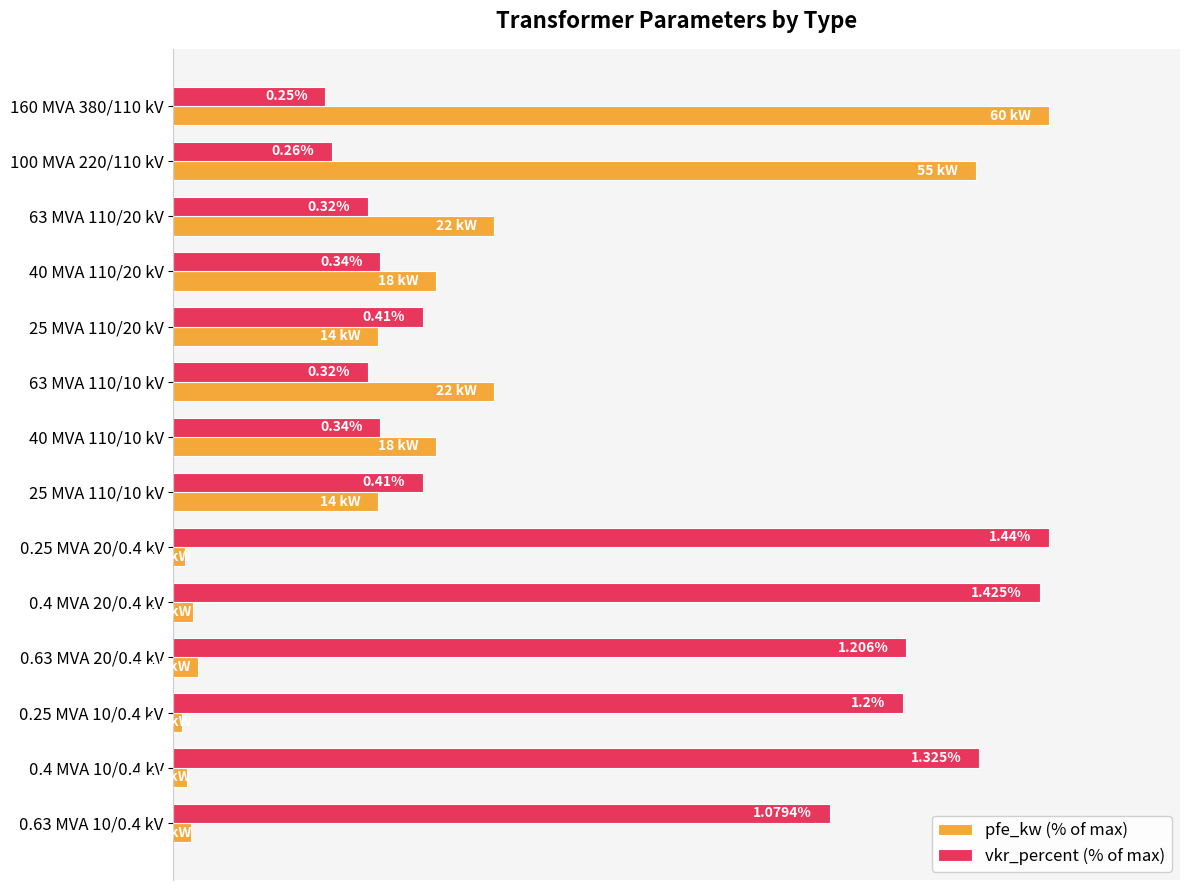

What are all the series names shown in the legend?

pfe_kw (% of max), vkr_percent (% of max)